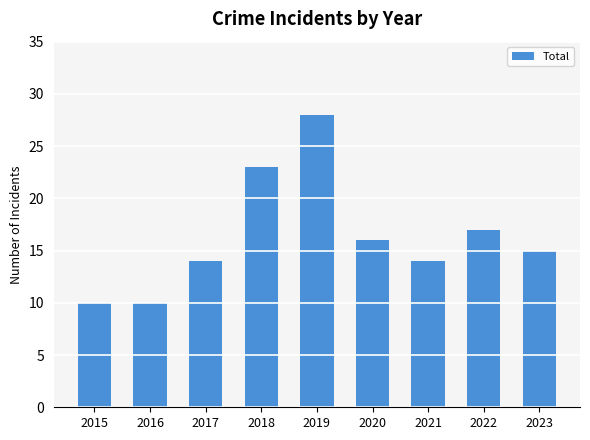

What is the minimum value shown in the chart?

10